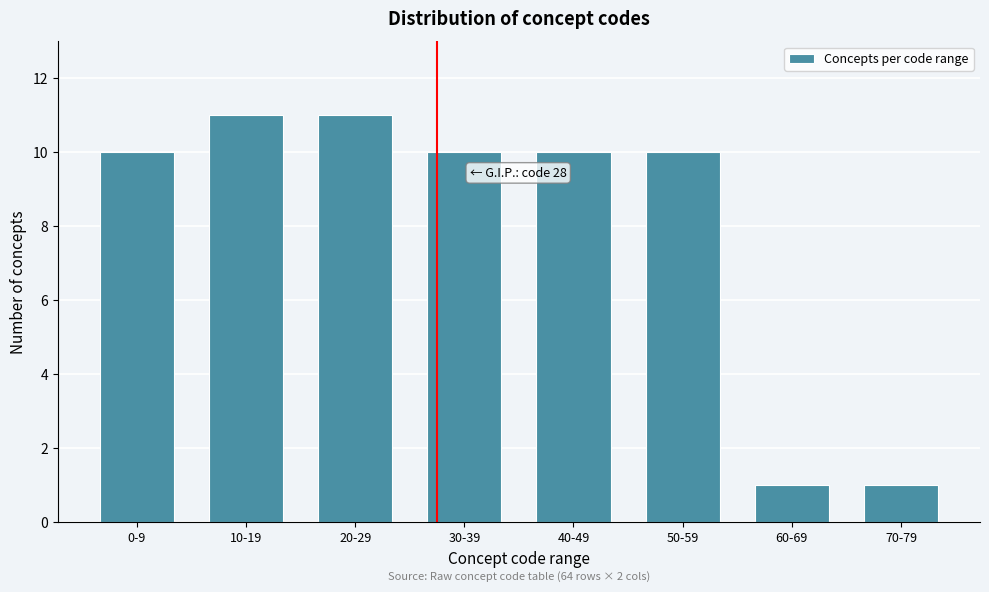

Reading left to right, what are all the values shown in this chart?

10	11	11	10	10	10	1	1